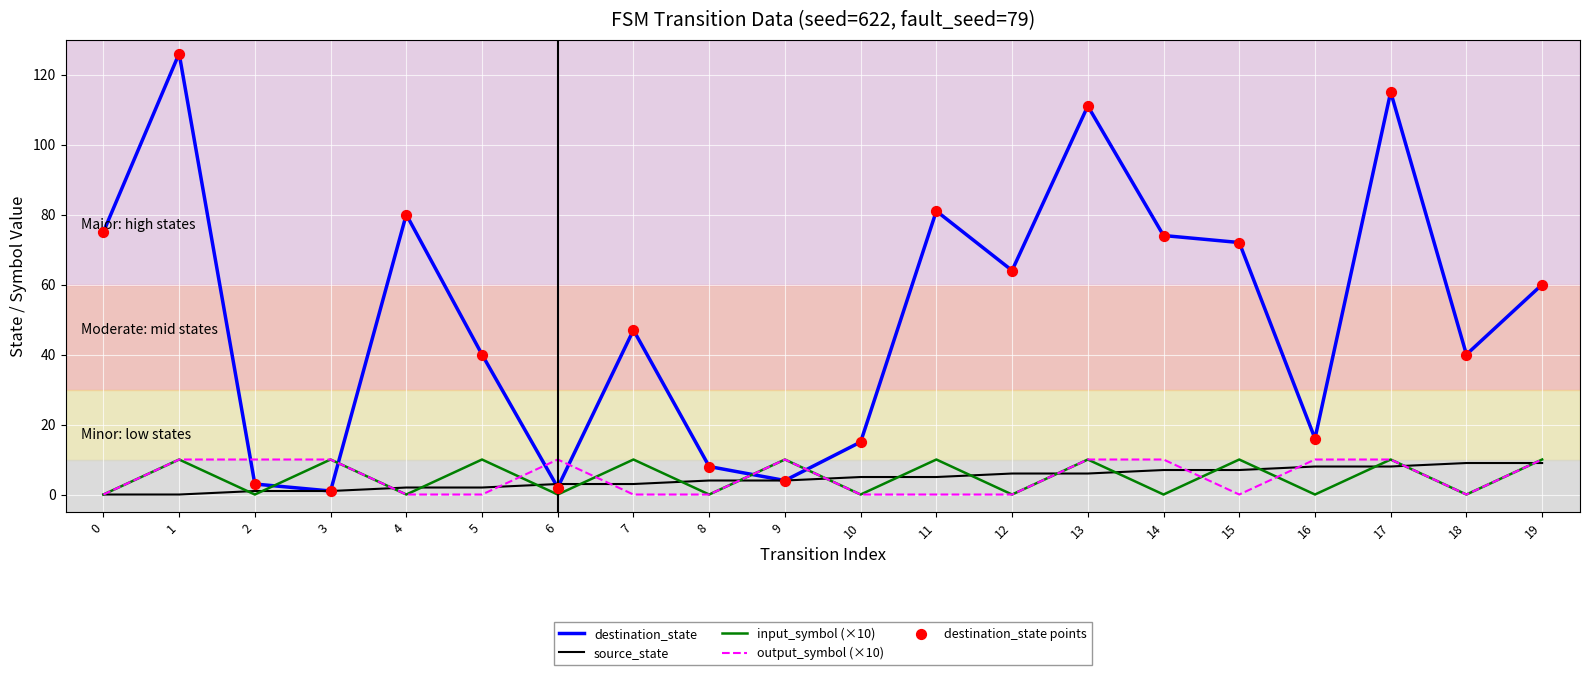

At how many categories does at least one series exceed 114?

2